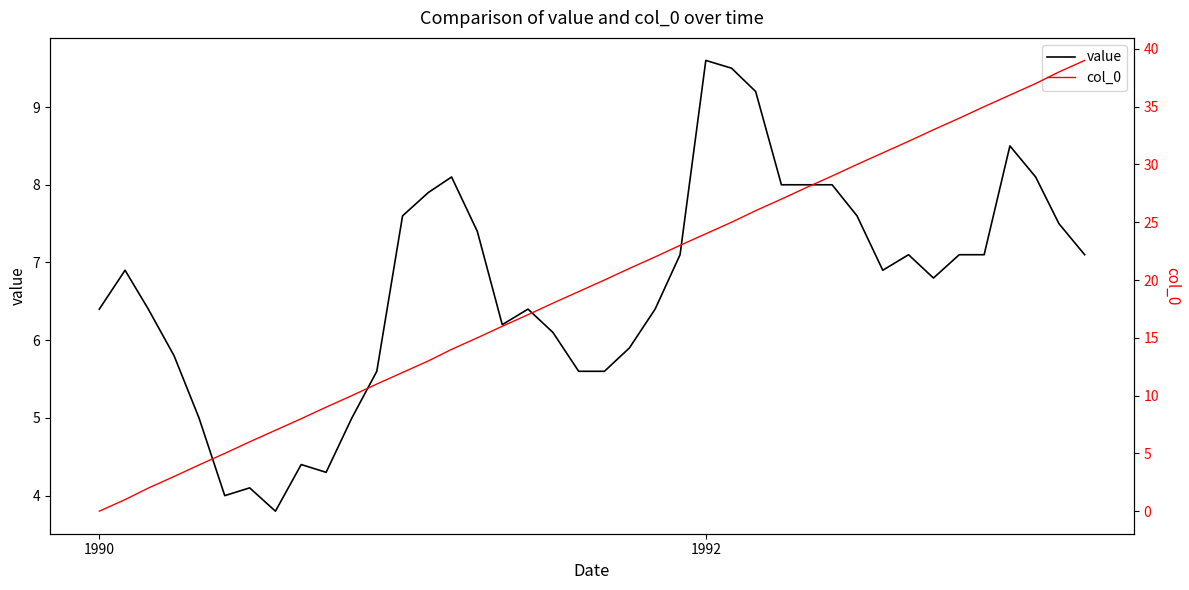

Does the chart have visible grid lines?

No